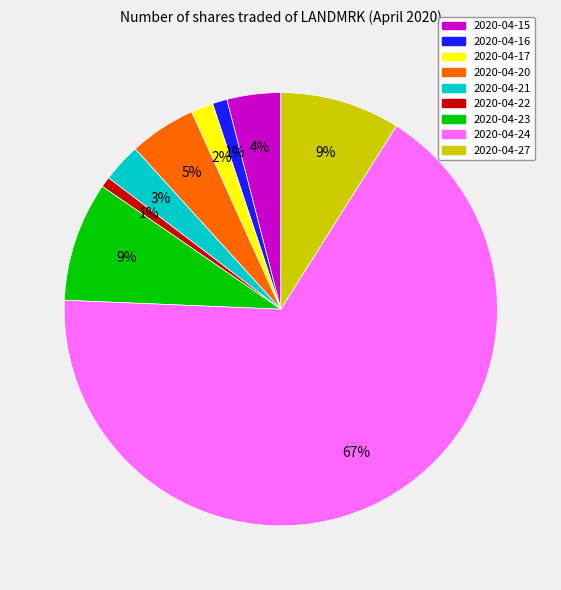

Is 2020-04-20 the majority of the pie?

No